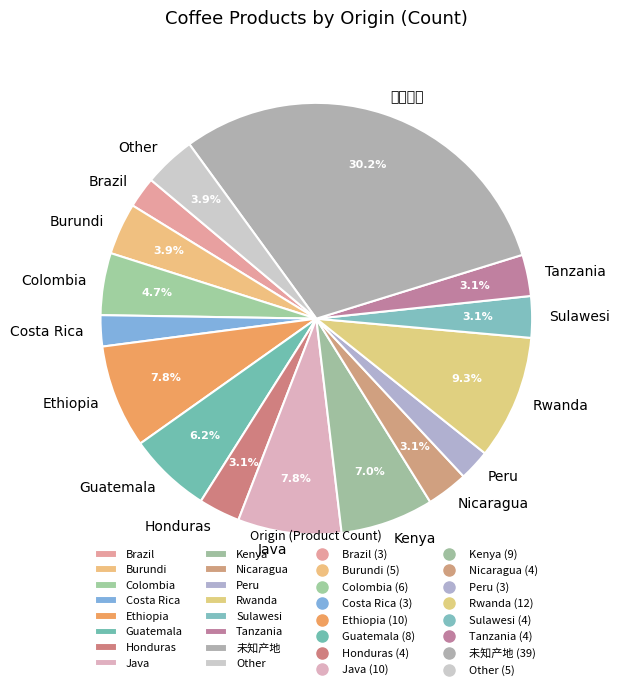

Is there a majority slice in this chart?

No